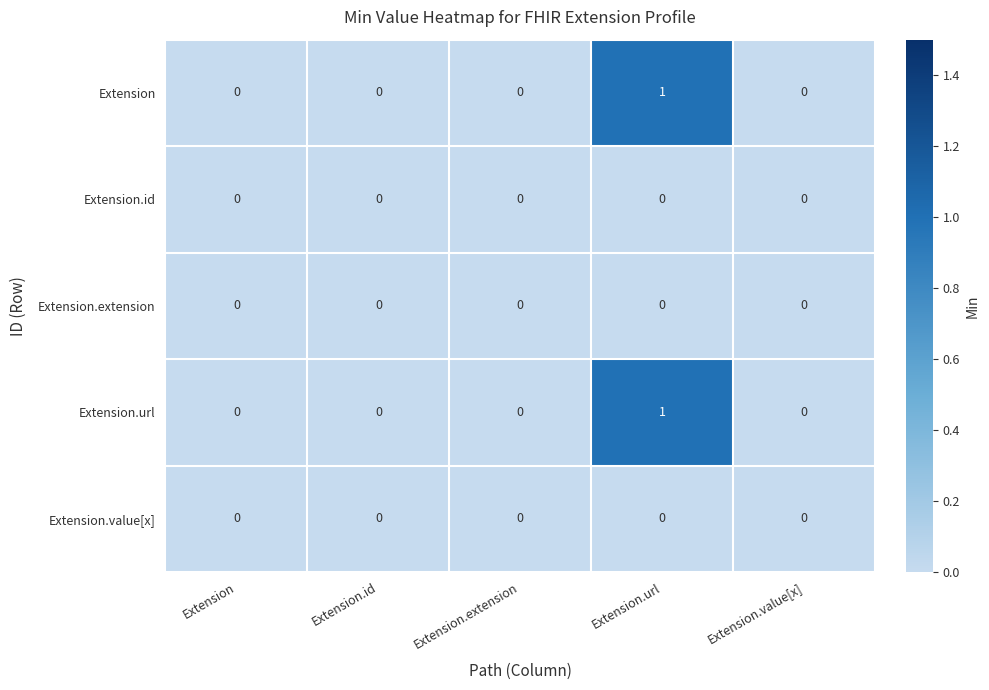

At which label does Extension.url reach its peak?

Extension.url